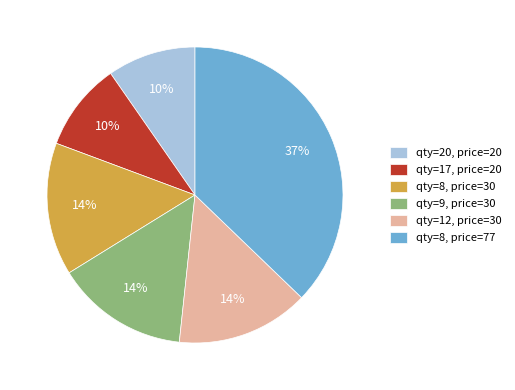

Does any single category account for the majority?

No